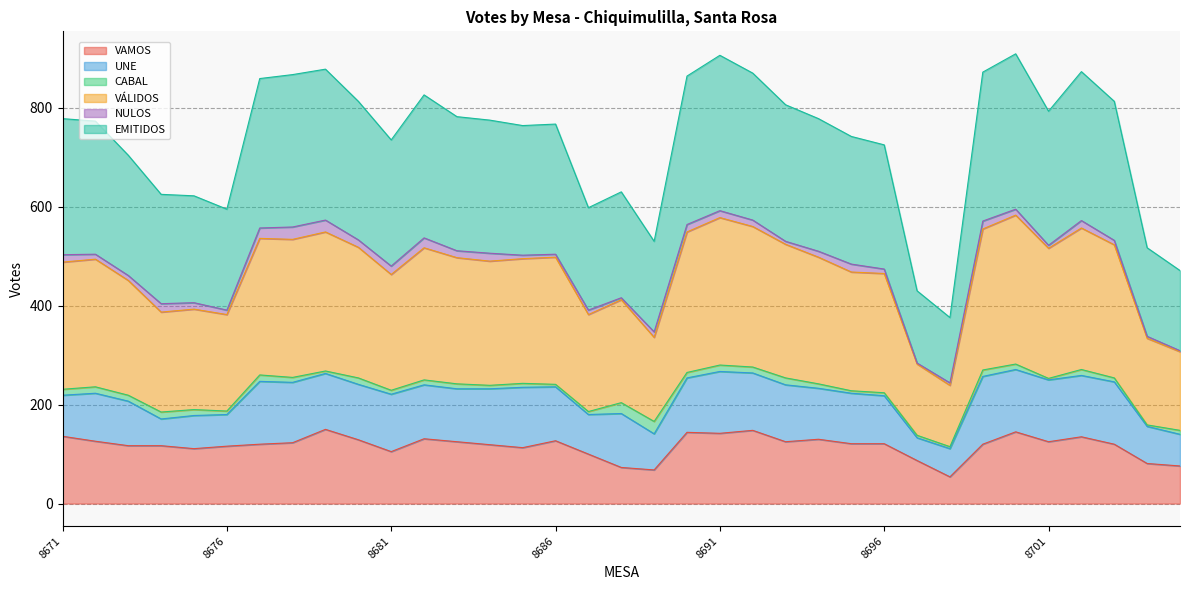

How many interior local valleys does the EMITIDOS series have?

7